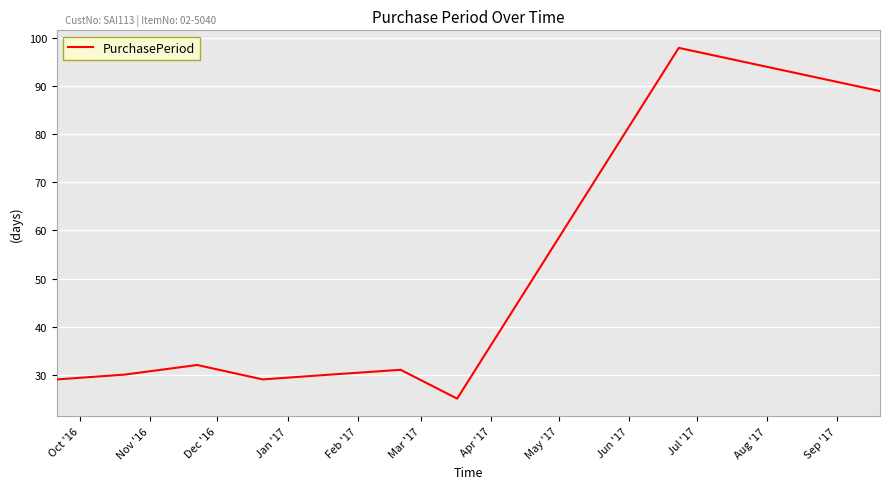

What is the average value?

44